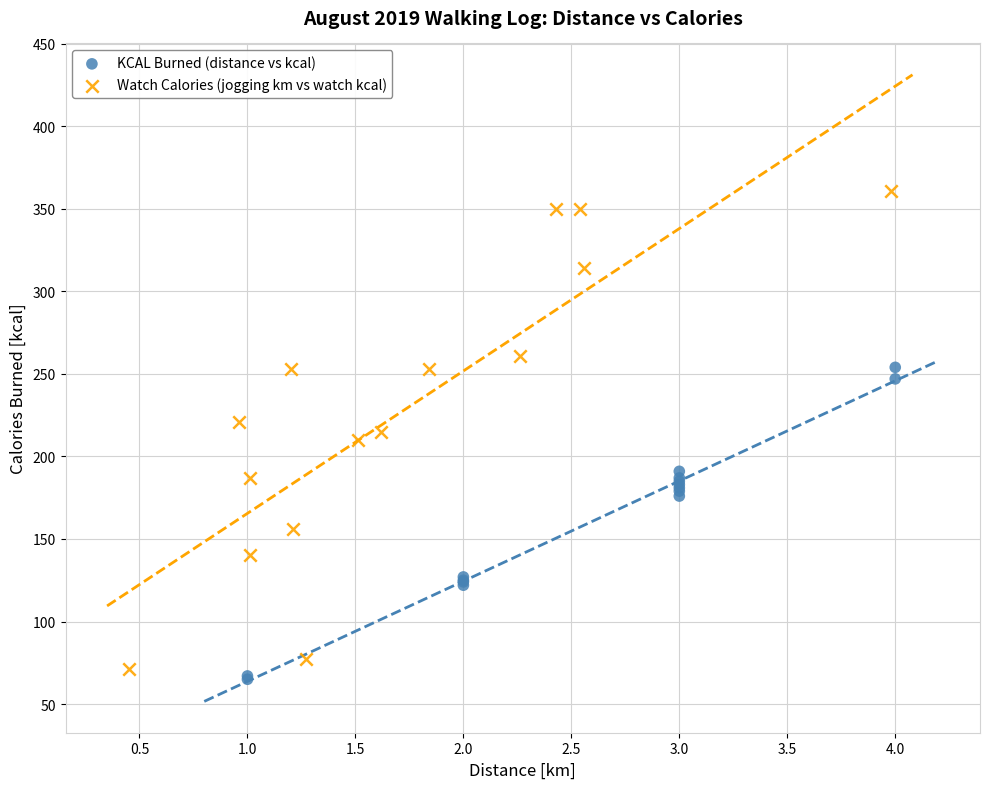

Which series reaches the maximum Y coordinate?

Watch Calories (jogging km vs watch kcal)